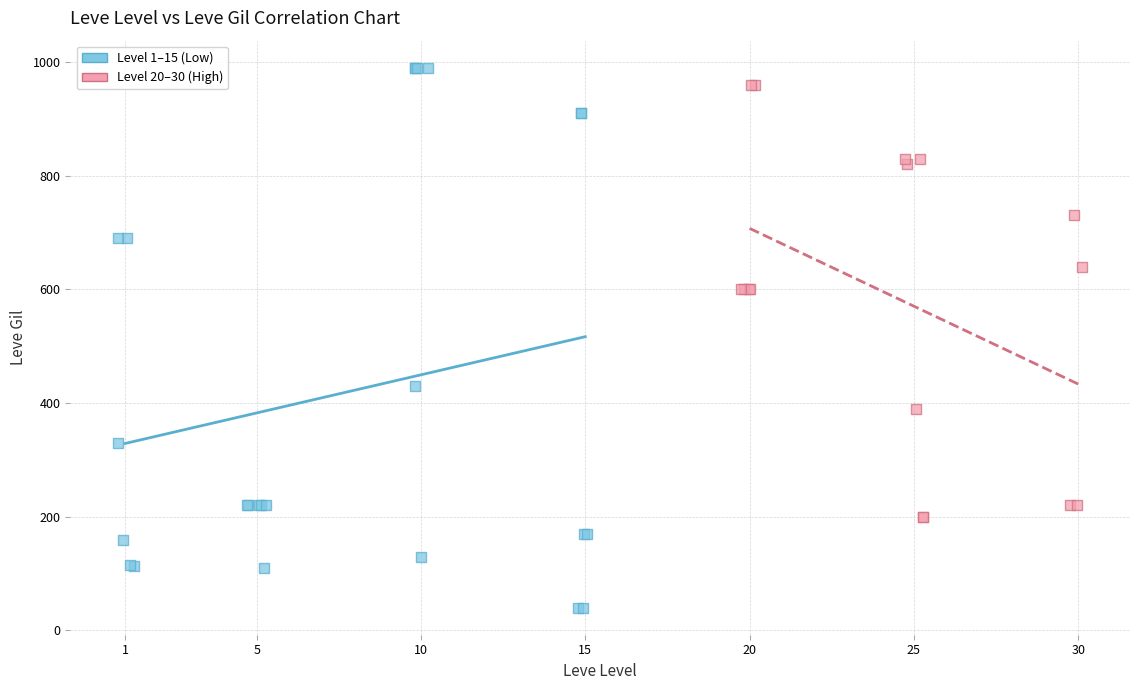

What are all the series names shown in the legend?

Level 1–15 (Low), Level 20–30 (High)